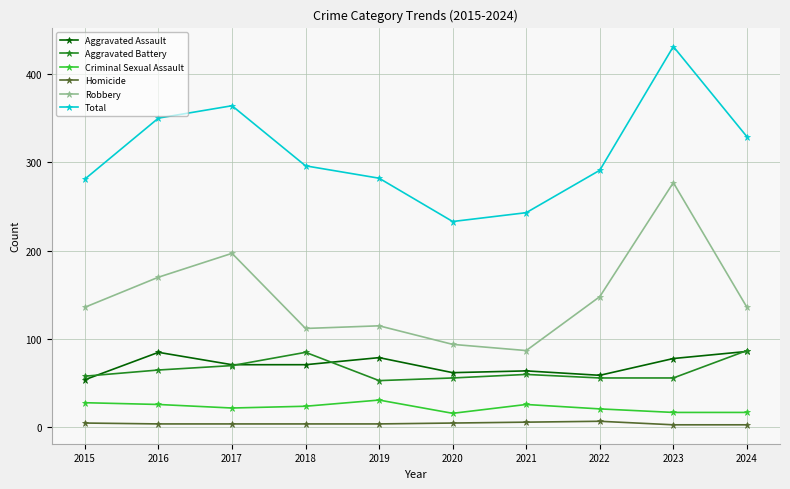

True or false: Criminal Sexual Assault and Aggravated Assault cross at least once.

False